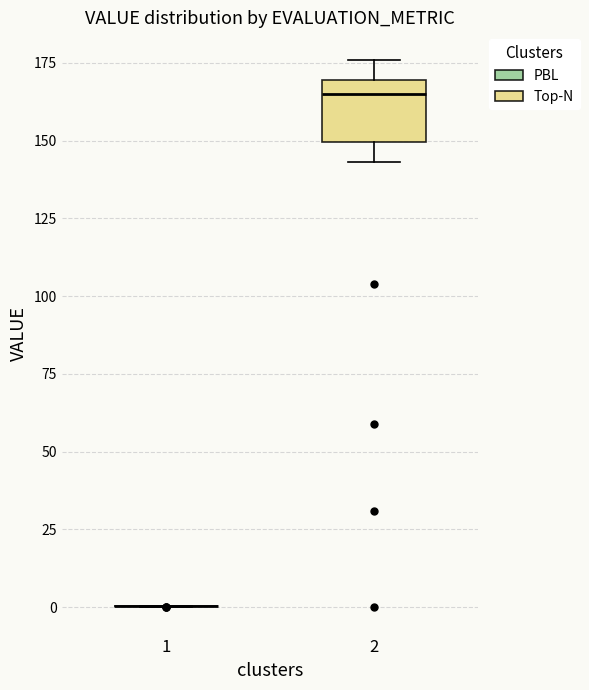

Comparing the boxes themselves (not the whiskers), which one is the tallest?

2